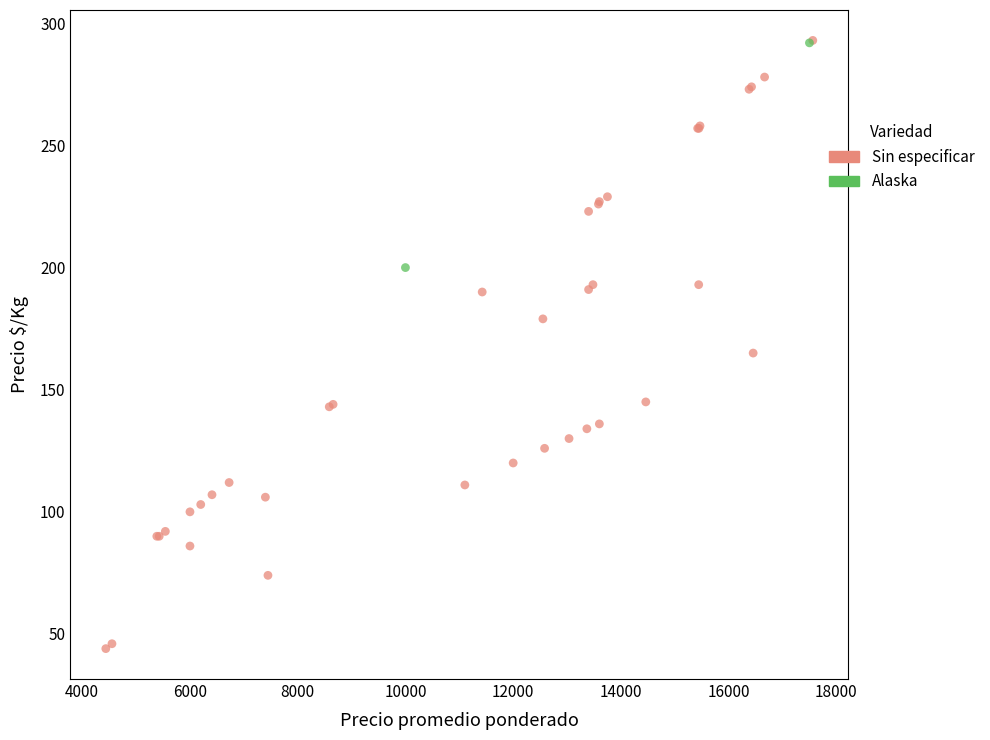

What are all the series names shown in the legend?

Sin especificar, Alaska